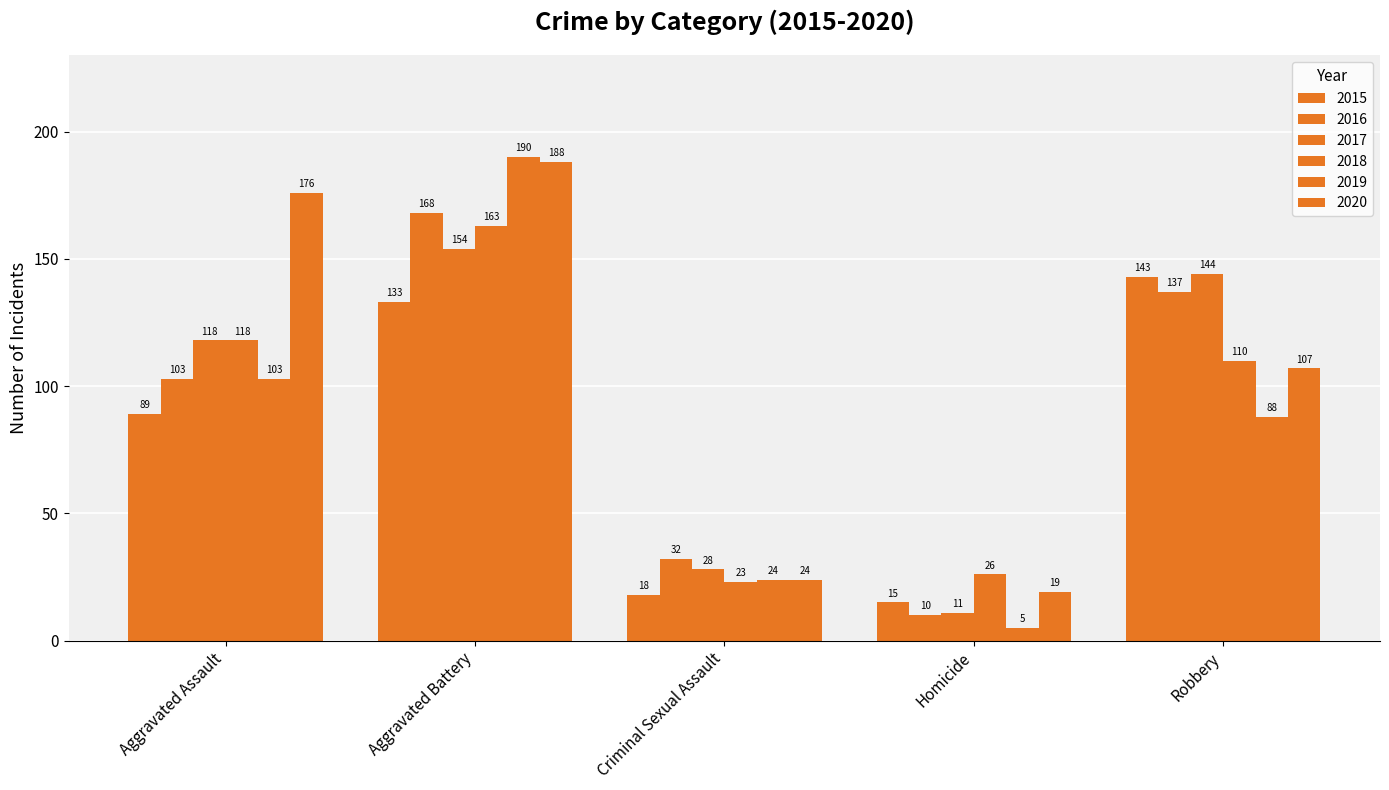

The 2020 series shows 281 at Aggravated Battery. True or false?

False